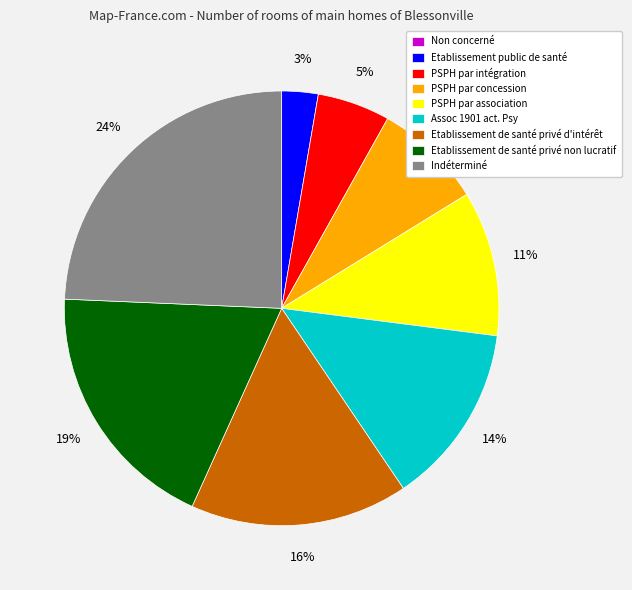

What is the largest slice in the pie chart?

Indéterminé